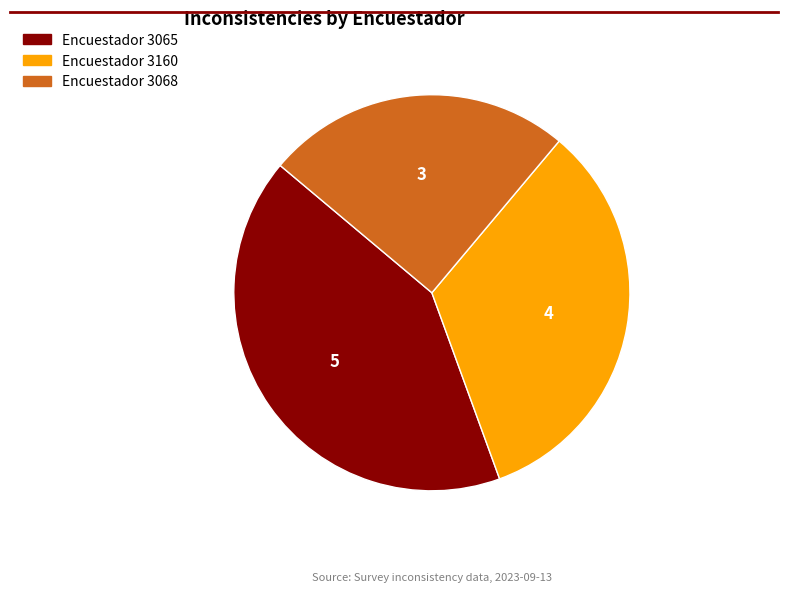

Does any single category account for the majority?

No